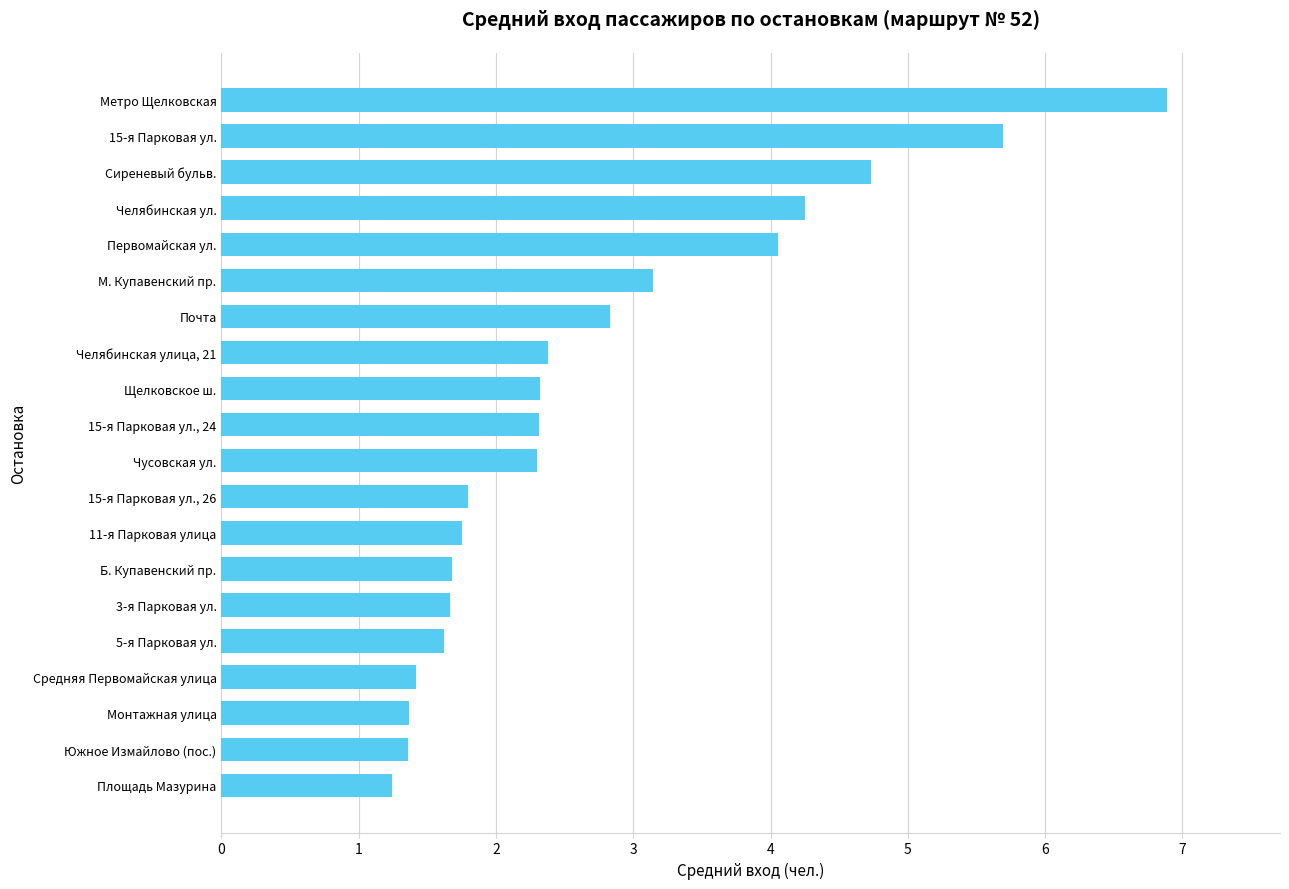

How many data points are less than 2?

9